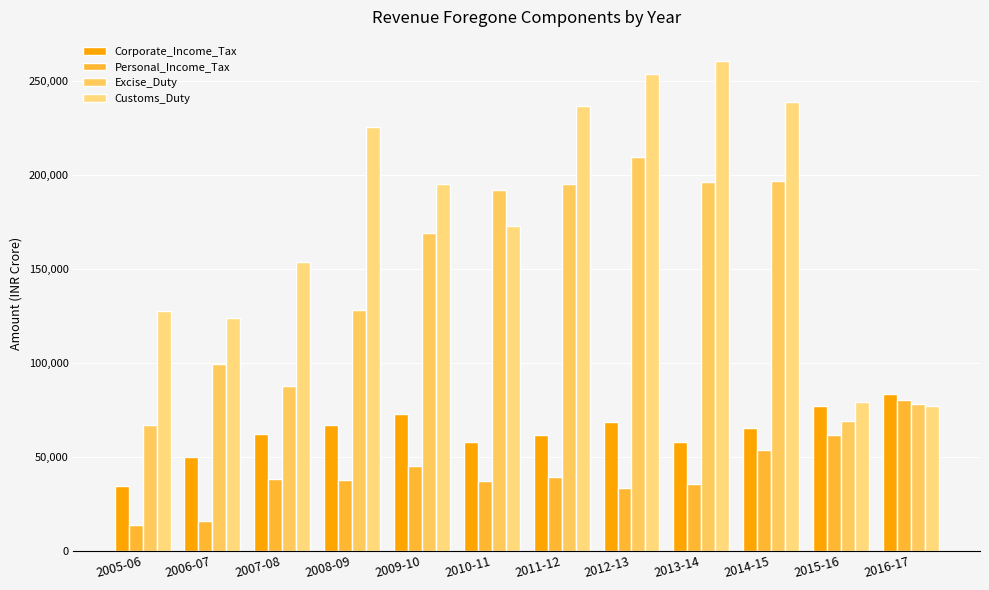

Does the chart contain stacked bars?

No